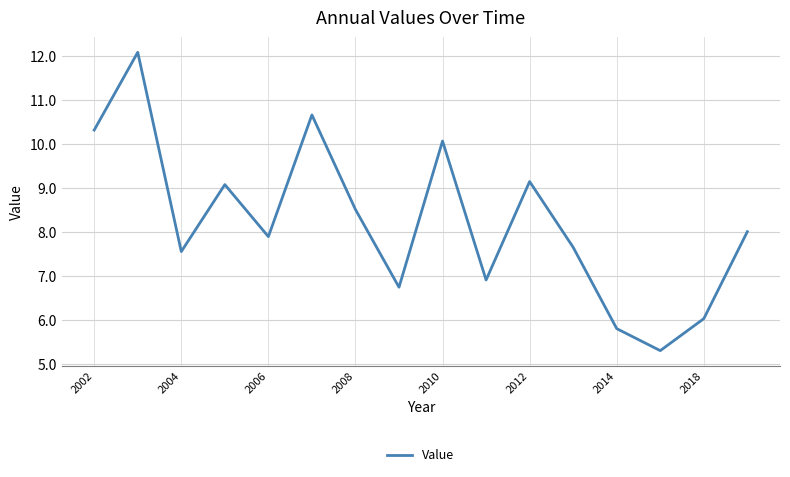

How many values are below 8?

8